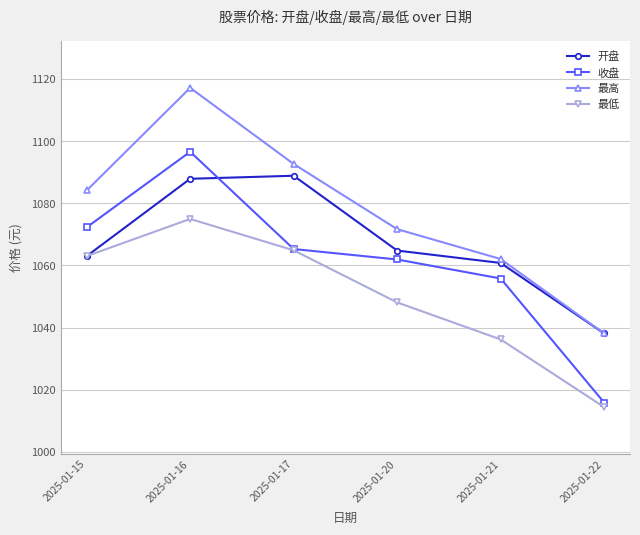

What is the value of the 最低 point at the 4th from the left?

1048.1